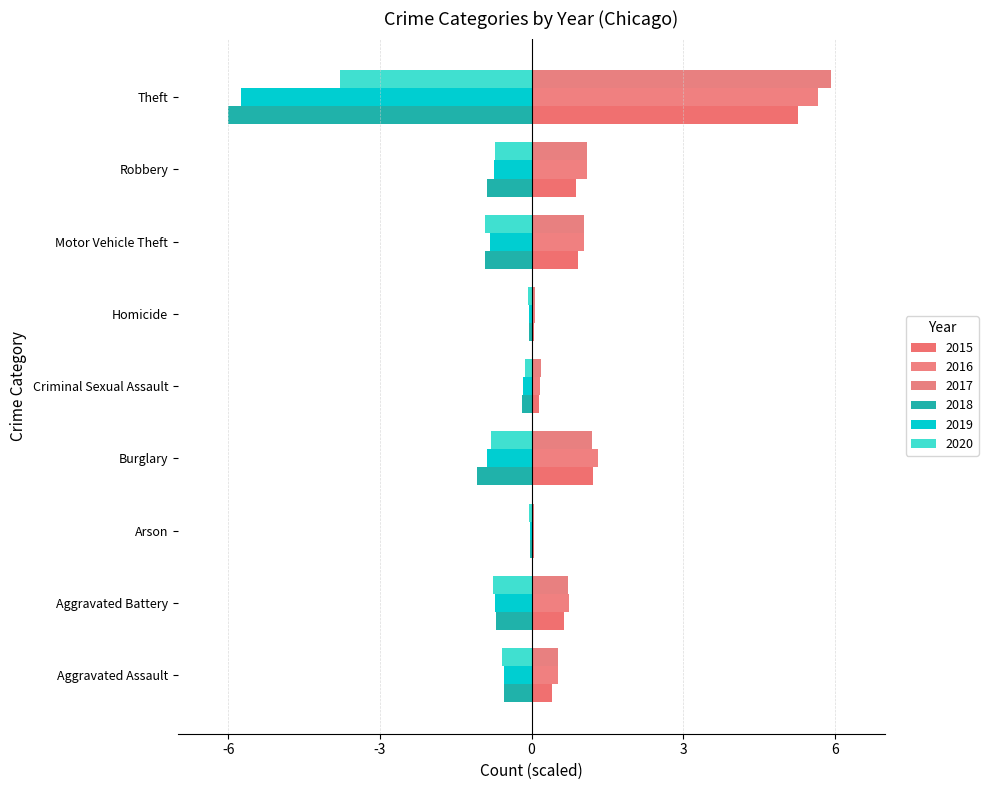

What is the difference between the highest and lowest values at Robbery?

2.0